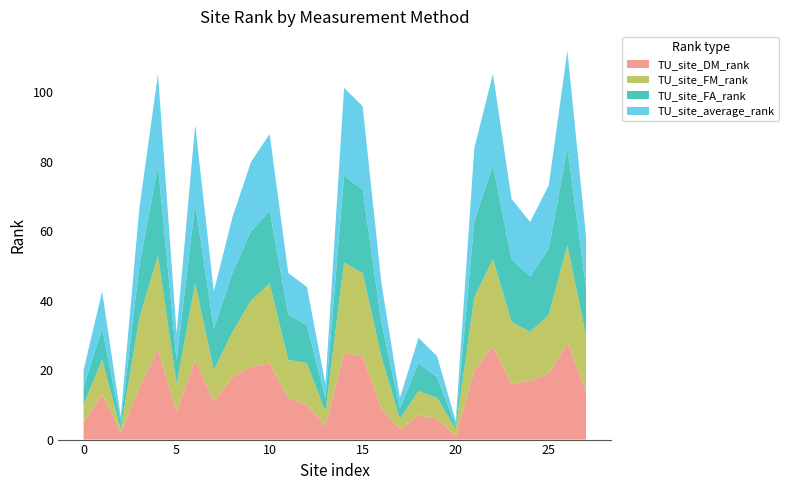

Reading left to right, list all the values displayed in this chart.

TU_site_DM_rank: 5.0	13.0	2.0	15.0	26.0	8.0	23.0	11.0	18.0	21.0	22.0	12.0	10.0	4.0	25.0	24.0	9.0	3.0	7.0	6.0	1.0	20.0	27.0	16.0	17.0	19.0	28.0	14.0
TU_site_FM_rank: 5.0	10.0	1.0	20.0	27.0	8.0	22.0	9.0	13.0	19.0	23.0	11.0	12.0	4.0	26.0	24.0	15.0	3.0	7.0	6.0	2.0	21.0	25.0	18.0	14.0	17.0	28.0	16.0
TU_site_FA_rank: 5.0	9.0	2.0	15.0	26.0	7.0	23.0	12.0	17.0	20.0	21.0	13.0	11.0	4.0	25.0	24.0	10.0	3.0	8.0	6.0	1.0	22.0	27.0	18.0	16.0	19.0	28.0	14.0
TU_site_average_rank: 5.0	10.7	1.7	16.7	26.3	7.7	22.7	10.7	16.0	20.0	22.0	12.0	11.0	4.0	25.3	24.0	11.3	3.0	7.3	6.0	1.3	21.0	26.3	17.3	15.7	18.3	28.0	14.7